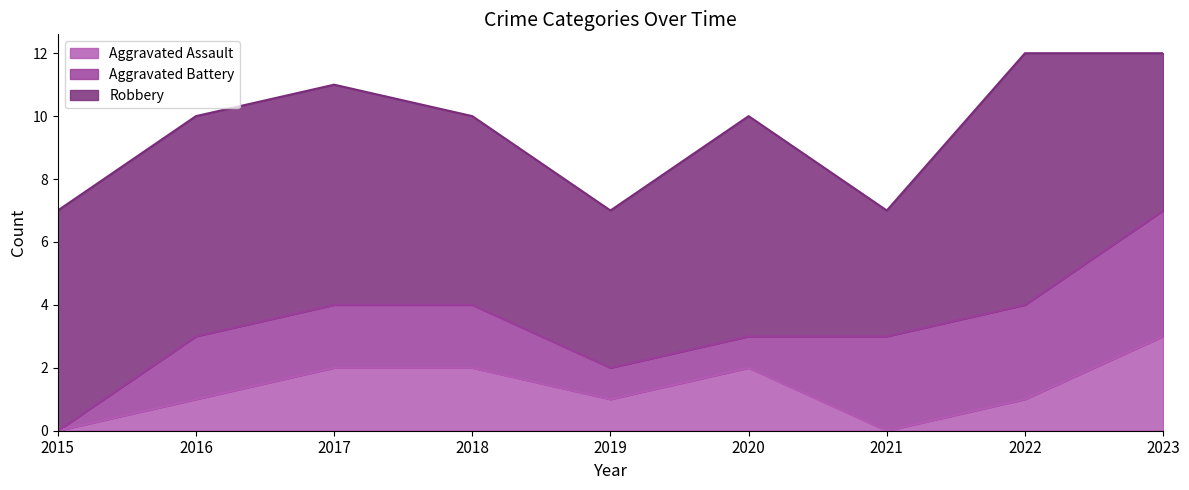

At which category is the sum across all series the highest?

2022